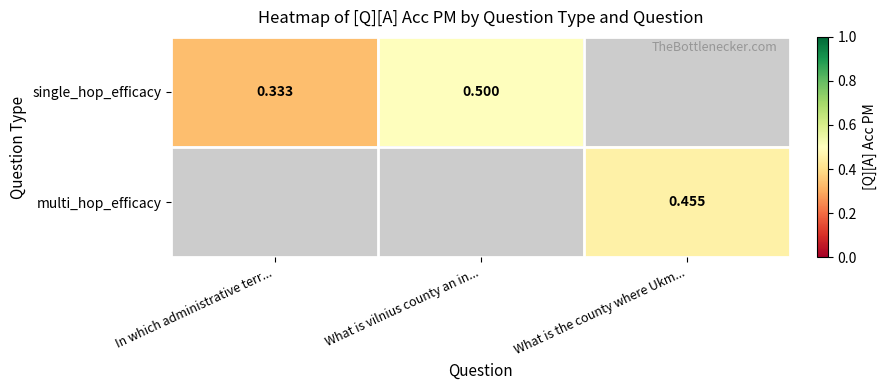

List the series in order of their peak value, highest first.

single_hop_efficacy, multi_hop_efficacy